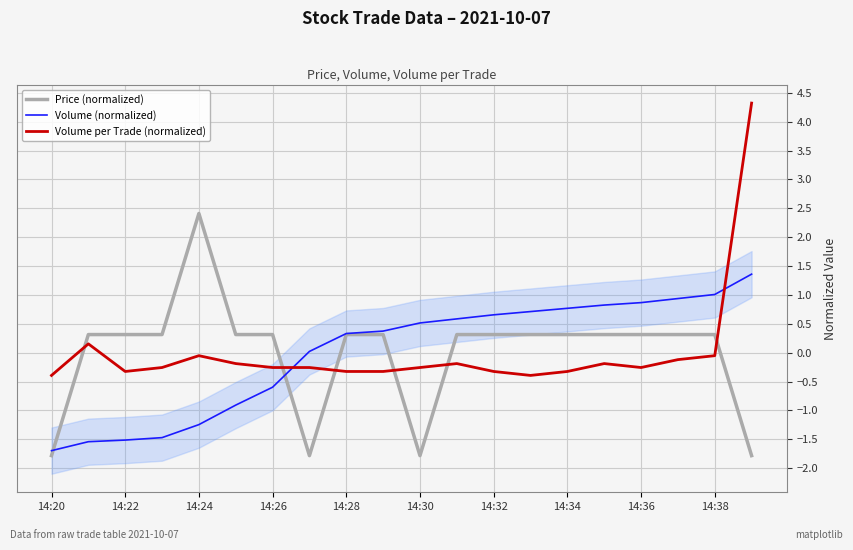

After their last crossing, which series has the higher values: Volume per Trade (normalized) or Volume (normalized)?

Volume per Trade (normalized)